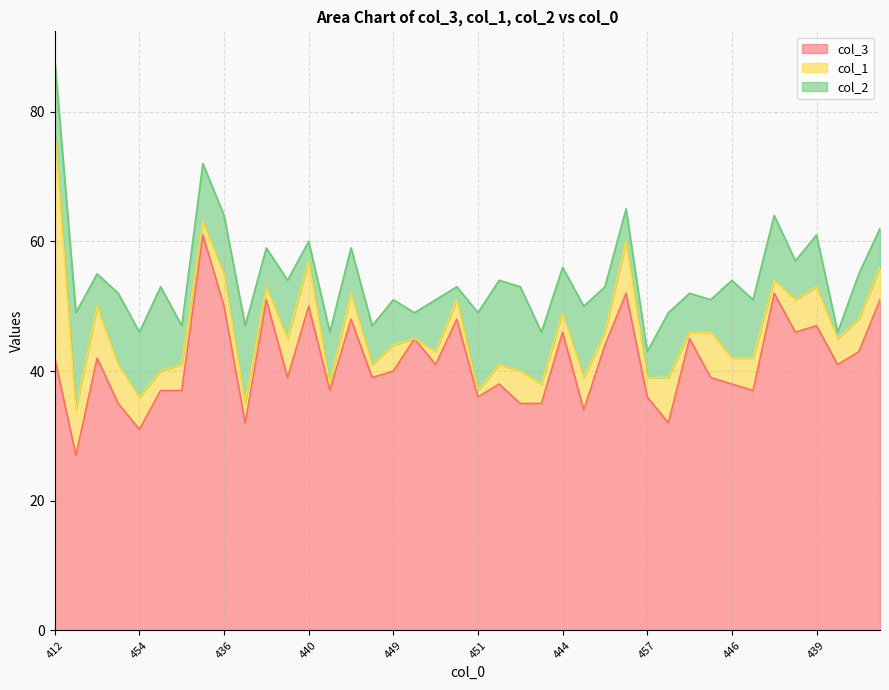

At which category is the sum across all series the highest?

412